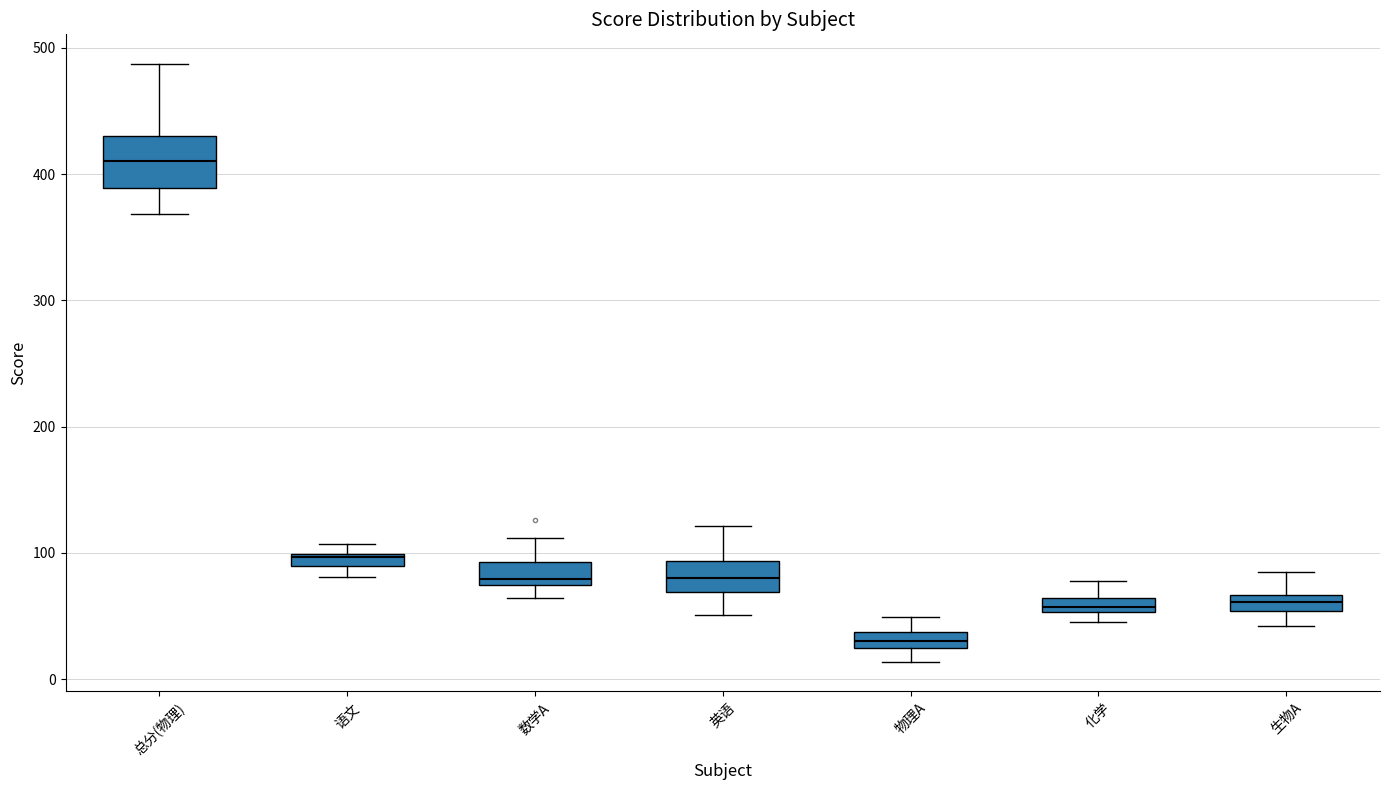

Which box is the tallest, from its lower edge to its upper edge?

总分(物理)